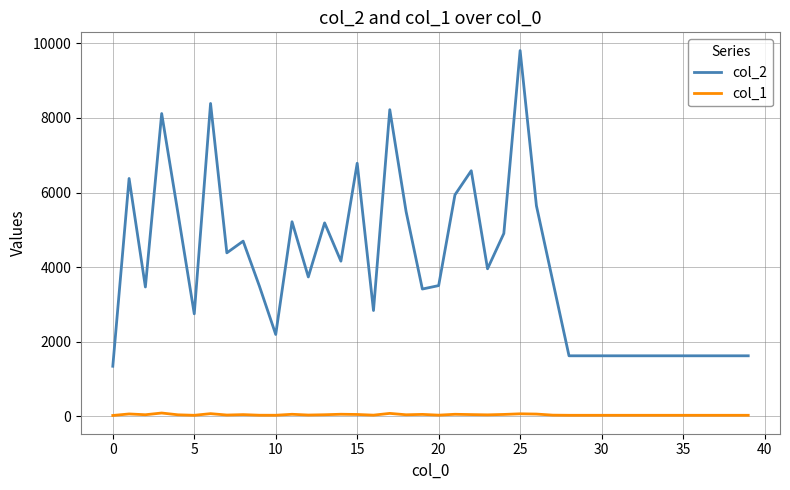

Rank the series by their average value, from lowest to highest.

col_1, col_2